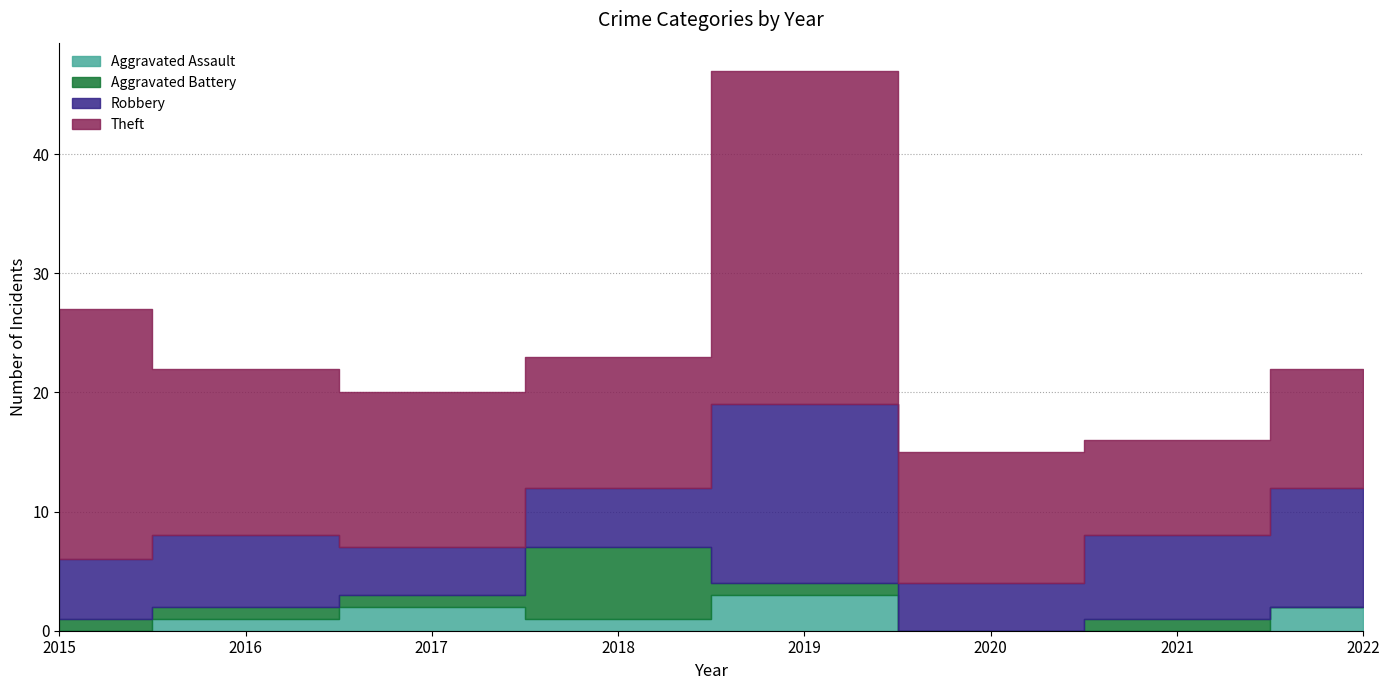

What is the difference between the second highest and second lowest values in the Aggravated Assault series?

2